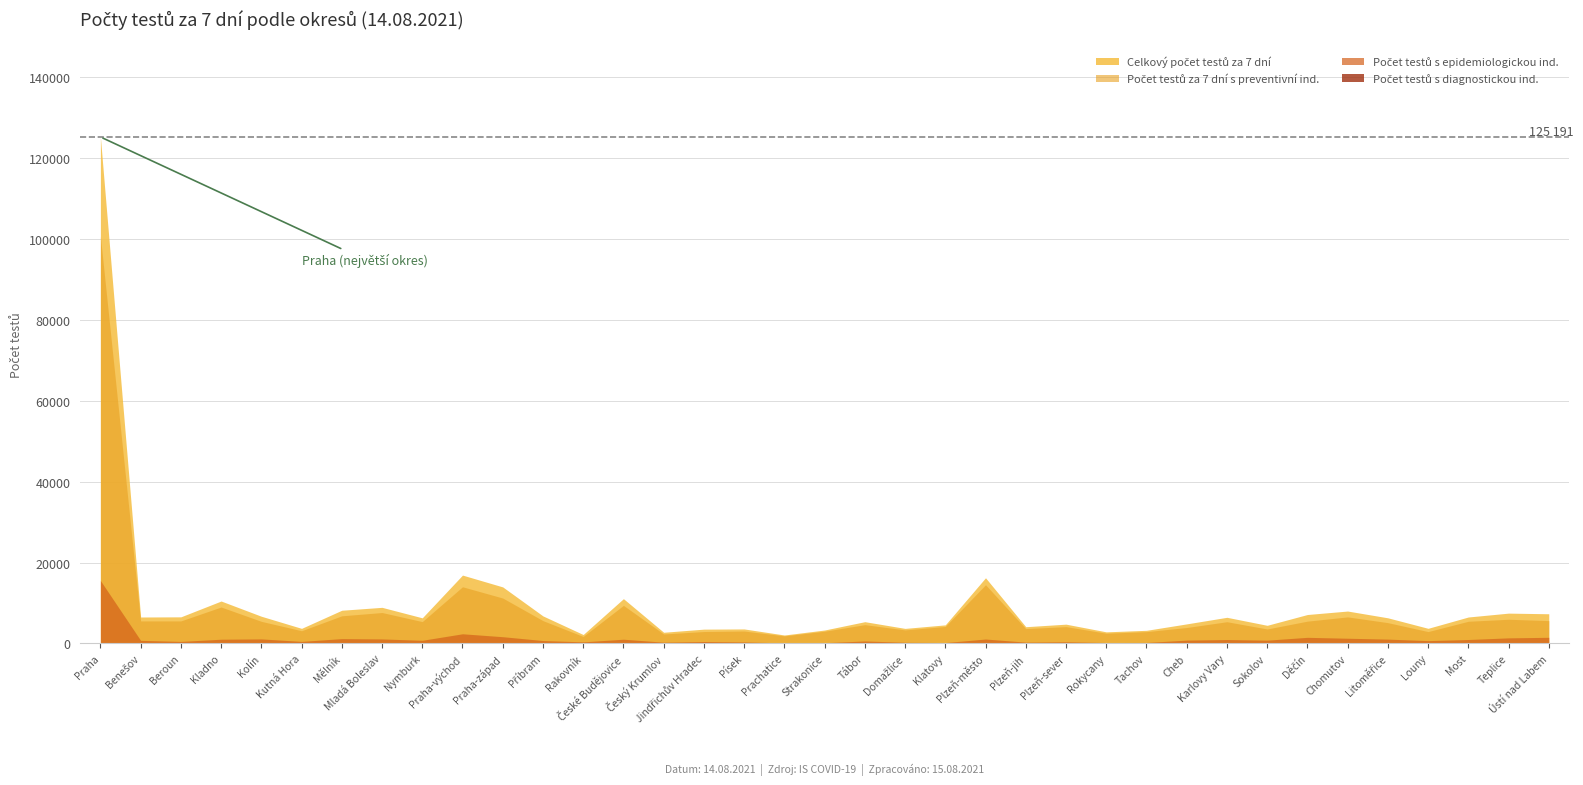

How many values in the Počet testů za 7 dní s preventivní ind. series are below 5383?

18